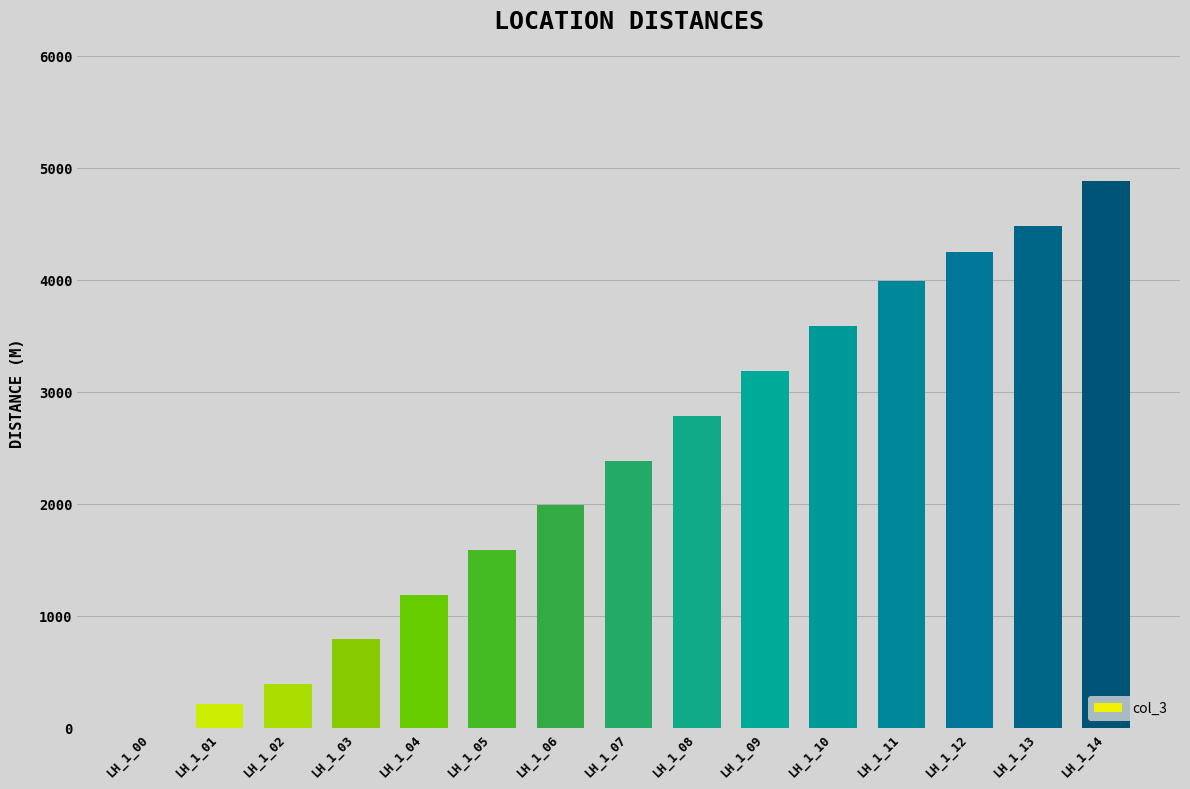

What is the maximum value shown in the chart?

4881